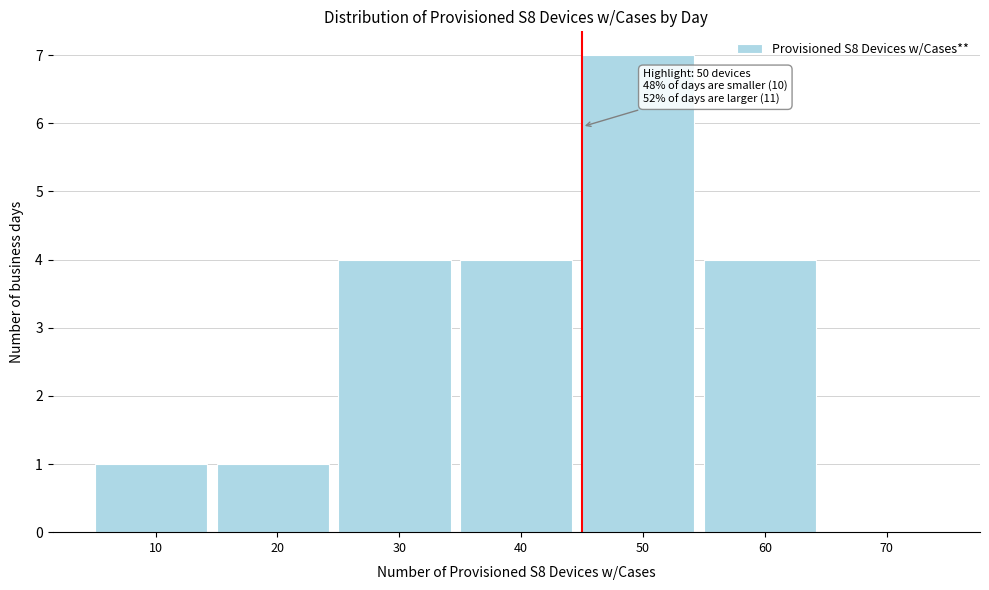

Reading left to right, transcribe all the data shown in this chart.

10=1	20=1	30=4	40=4	50=7	60=4	70=0